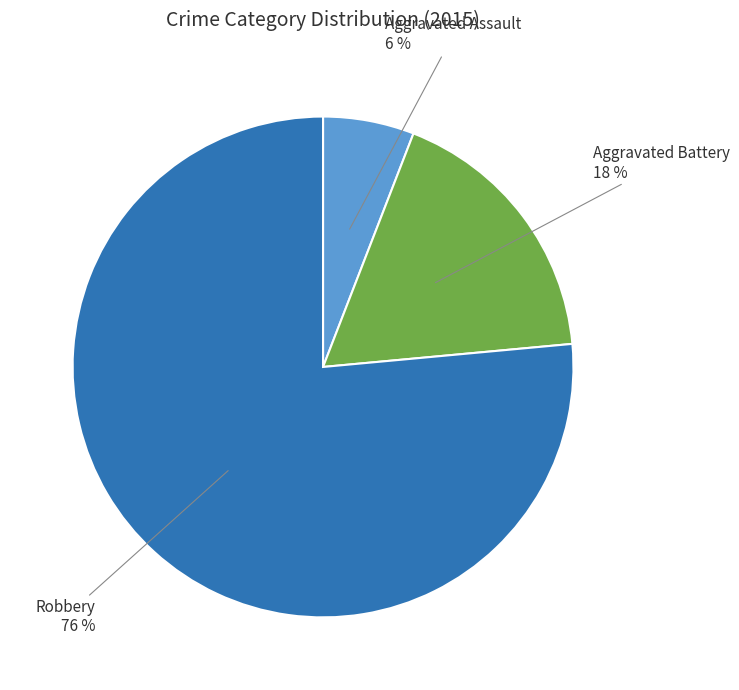

Is it true that Aggravated Assault is 6% of the pie?

True